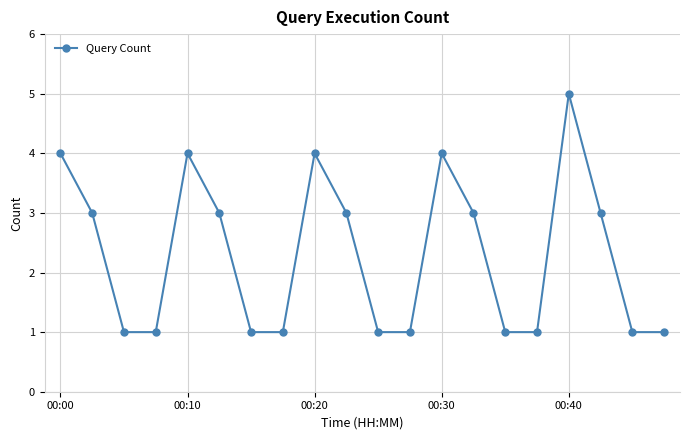

How many points are higher than both their immediate neighbors (excluding endpoints)?

4